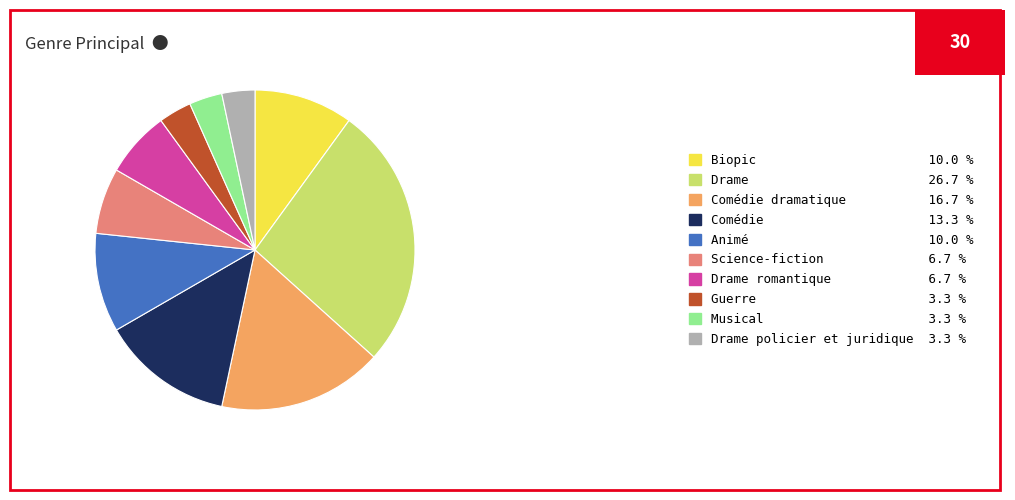

Does Biopic 10.0 % represent more than half of the total?

No